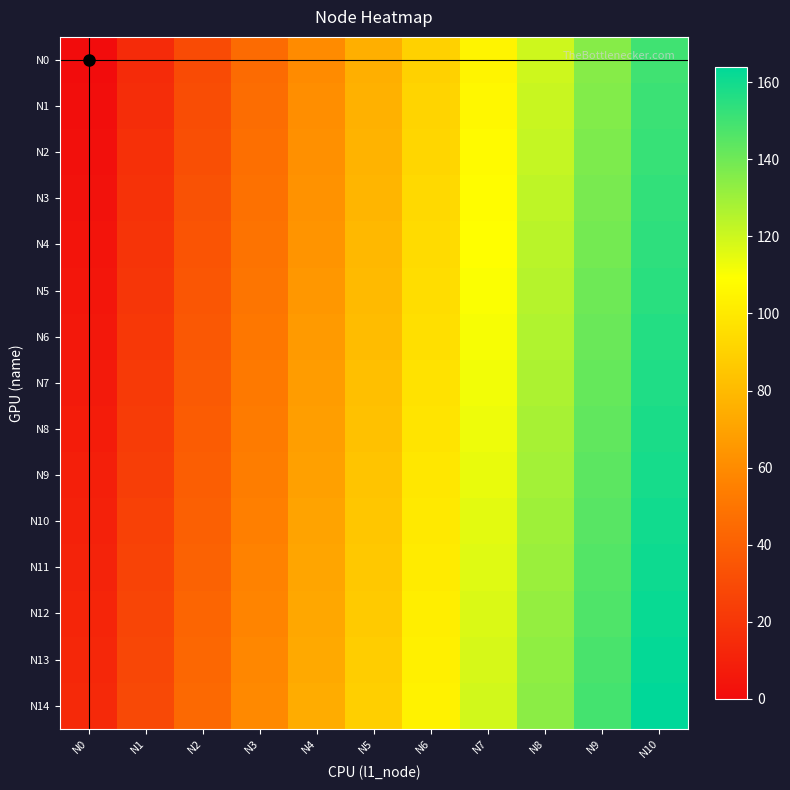

Reading left to right, list all the values displayed in this chart.

N0: N0=0	N1=15	N2=30	N3=45	N4=60	N5=75	N6=90	N7=105	N8=120	N9=135	N10=150
N1: N0=1	N1=16	N2=31	N3=46	N4=61	N5=76	N6=91	N7=106	N8=121	N9=136	N10=151
N2: N0=2	N1=17	N2=32	N3=47	N4=62	N5=77	N6=92	N7=107	N8=122	N9=137	N10=152
N3: N0=3	N1=18	N2=33	N3=48	N4=63	N5=78	N6=93	N7=108	N8=123	N9=138	N10=153
N4: N0=4	N1=19	N2=34	N3=49	N4=64	N5=79	N6=94	N7=109	N8=124	N9=139	N10=154
N5: N0=5	N1=20	N2=35	N3=50	N4=65	N5=80	N6=95	N7=110	N8=125	N9=140	N10=155
N6: N0=6	N1=21	N2=36	N3=51	N4=66	N5=81	N6=96	N7=111	N8=126	N9=141	N10=156
N7: N0=7	N1=22	N2=37	N3=52	N4=67	N5=82	N6=97	N7=112	N8=127	N9=142	N10=157
N8: N0=8	N1=23	N2=38	N3=53	N4=68	N5=83	N6=98	N7=113	N8=128	N9=143	N10=158
N9: N0=9	N1=24	N2=39	N3=54	N4=69	N5=84	N6=99	N7=114	N8=129	N9=144	N10=159
N10: N0=10	N1=25	N2=40	N3=55	N4=70	N5=85	N6=100	N7=115	N8=130	N9=145	N10=160
N11: N0=11	N1=26	N2=41	N3=56	N4=71	N5=86	N6=101	N7=116	N8=131	N9=146	N10=161
N12: N0=12	N1=27	N2=42	N3=57	N4=72	N5=87	N6=102	N7=117	N8=132	N9=147	N10=162
N13: N0=13	N1=28	N2=43	N3=58	N4=73	N5=88	N6=103	N7=118	N8=133	N9=148	N10=163
N14: N0=14	N1=29	N2=44	N3=59	N4=74	N5=89	N6=104	N7=119	N8=134	N9=149	N10=164